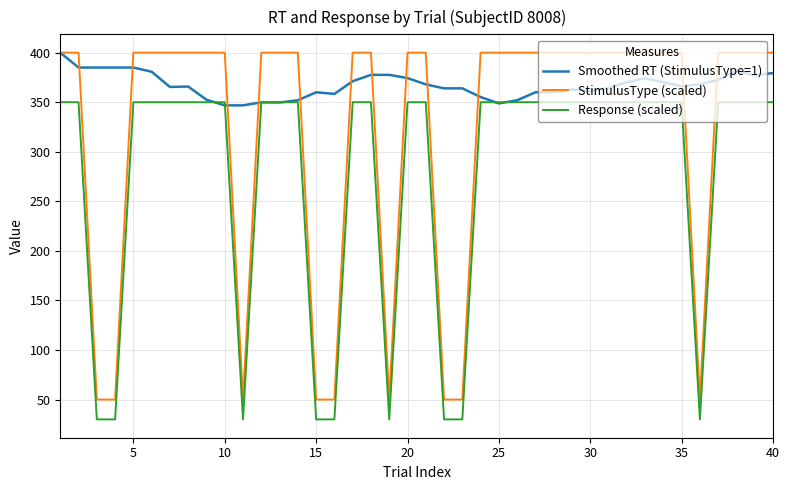

What is the difference between the maximum and second lowest values in the StimulusType (scaled) series?

350.0